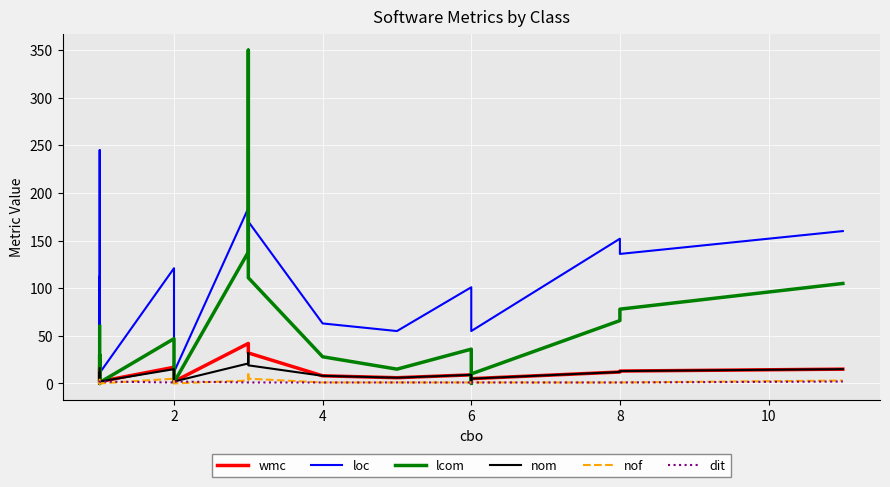

True or false: wmc and loc intersect in this chart.

False